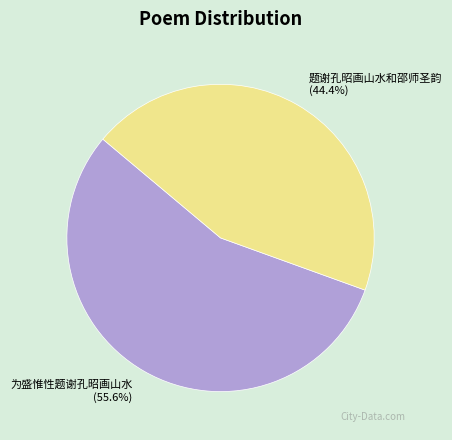

To the nearest percent, what is the average slice percentage?

50%